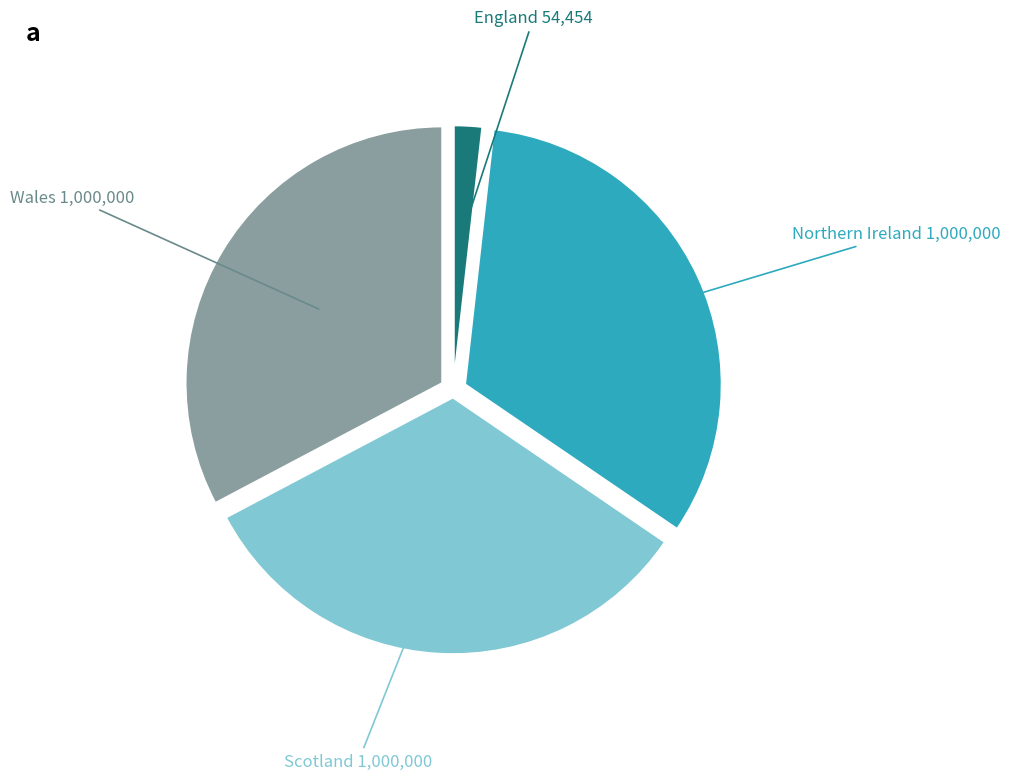

Count the number of slices in the pie.

4